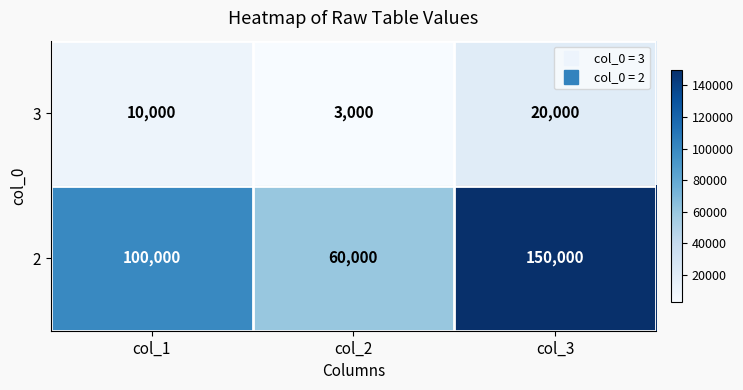

How many data points does each series have?

3